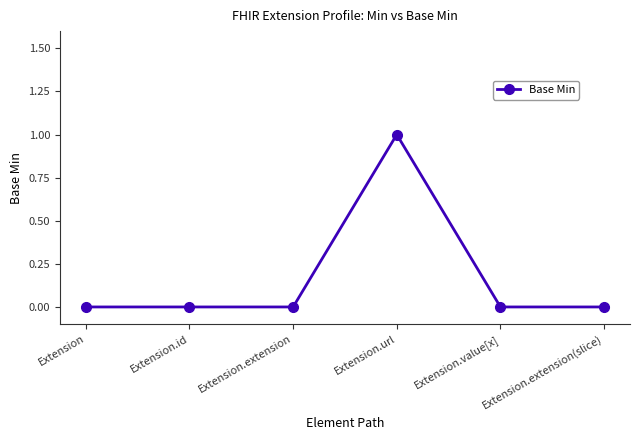

How many values are between 0 and 1?

6